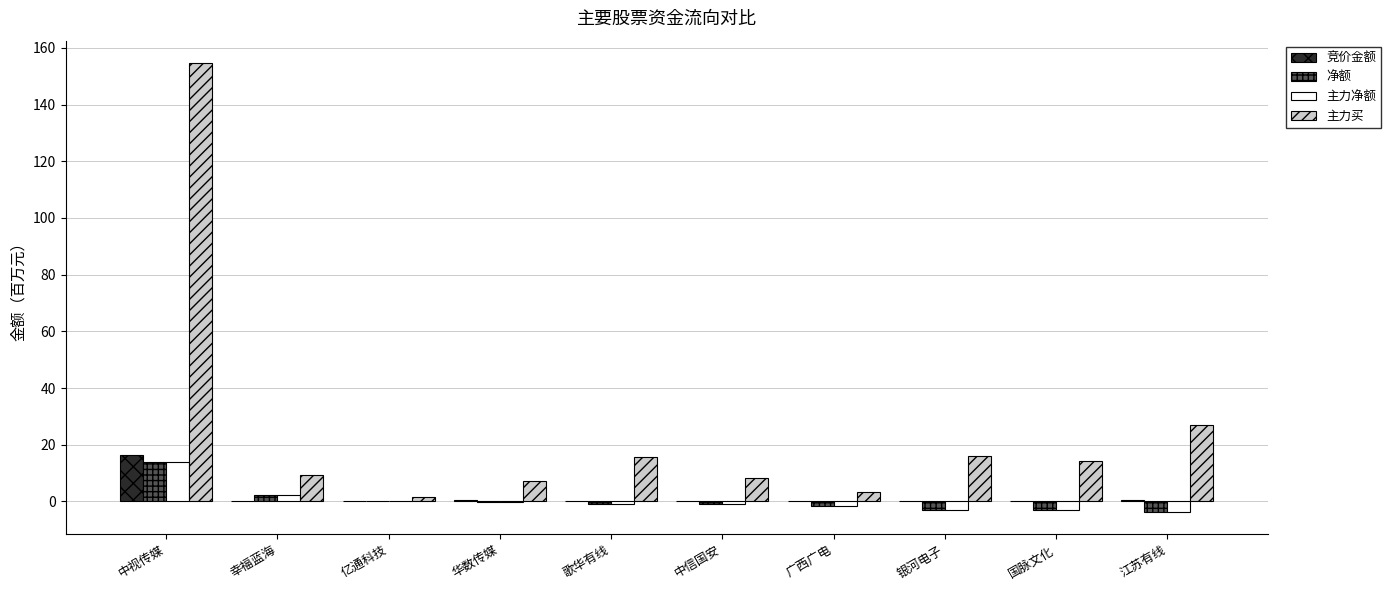

Which category has the highest value in the 主力买 series?

中视传媒